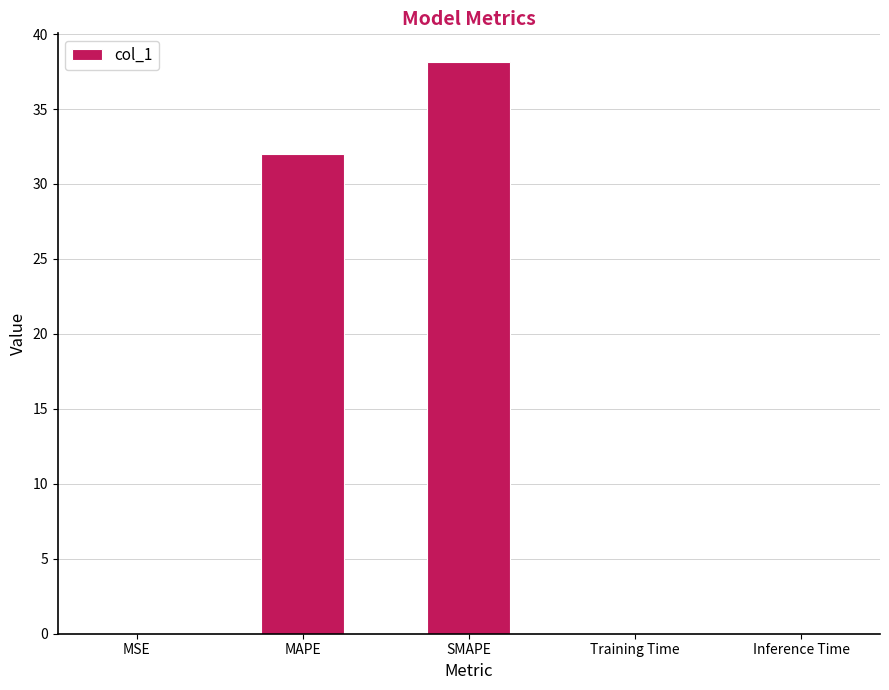

Read the value at SMAPE.

38.1